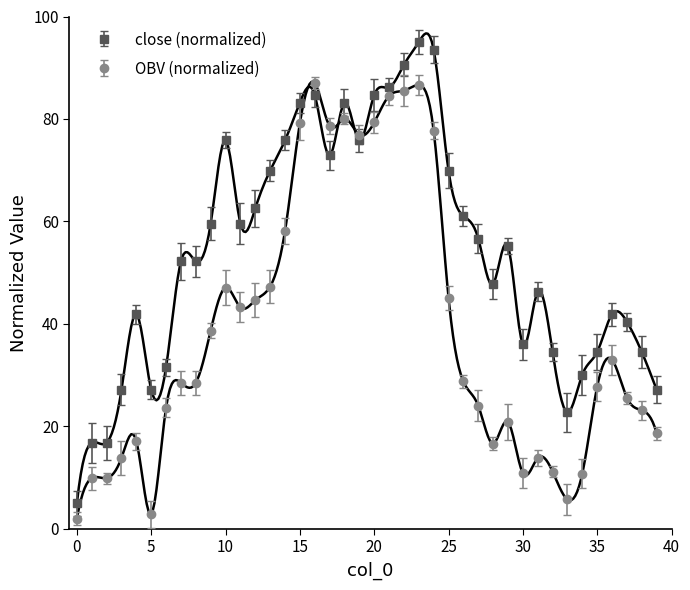

How many lines are shown in the chart?

2